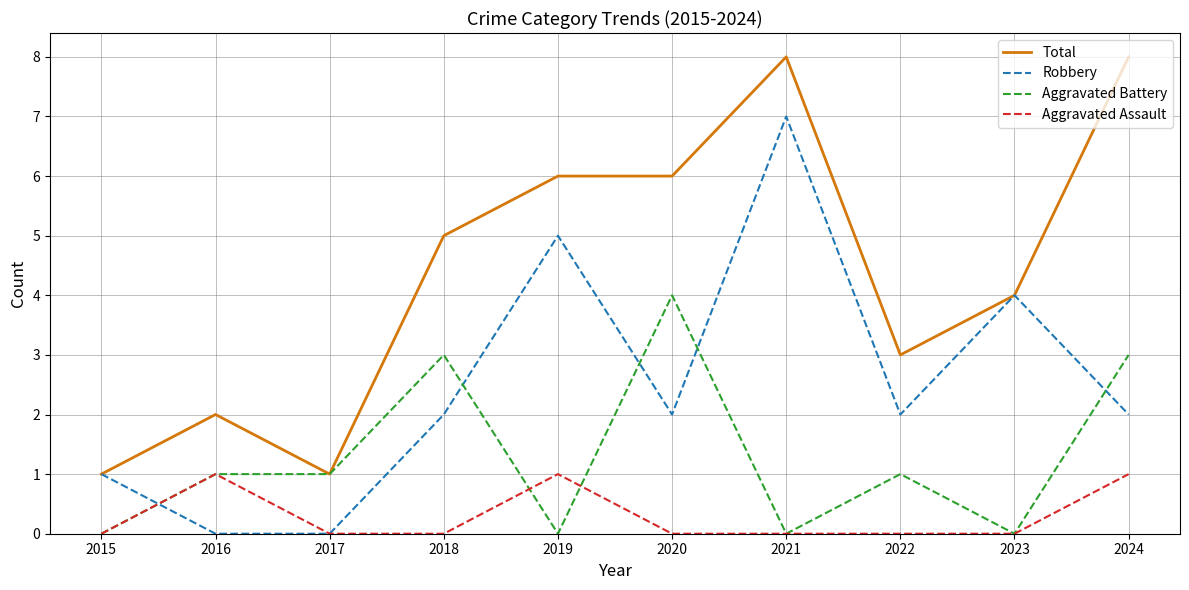

Between 2016 and 2023, which series saw the biggest shift?

Robbery